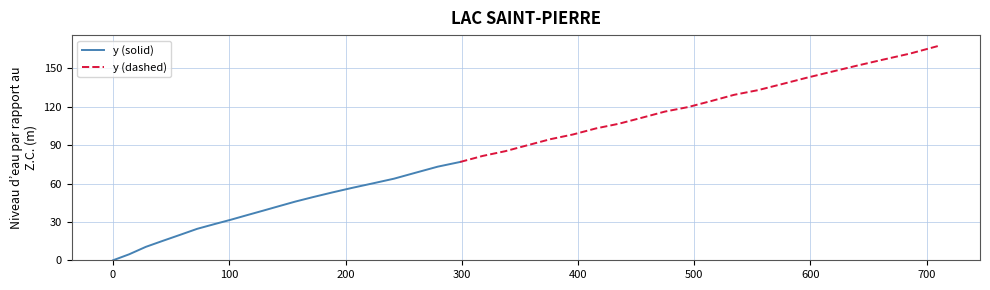

Reading right to left, list all the values displayed in this chart.

710.4=167.7	686.0=161.7	662.5=156.9	639.6=152.1	617.6=147.3	596.2=142.6	575.2=137.7	554.7=133.0	534.4=129.4	514.5=124.5	494.7=119.8	474.9=116.3	455.1=111.5	435.3=106.8	415.4=103.1	395.8=98.4	376.3=94.7	356.8=90.0	337.4=85.3	318.0=81.6	298.7=76.9	279.3=73.2	260.4=68.5	241.7=63.8	223.3=60.1	205.6=56.6	188.4=53.0	172.0=49.4	156.8=45.9	142.7=42.3	129.1=38.8	115.3=35.3	101.3=31.7	86.9=28.2	72.4=24.6	57.7=19.9	42.8=15.2	28.2=10.5	13.9=4.7	0.0=0.0